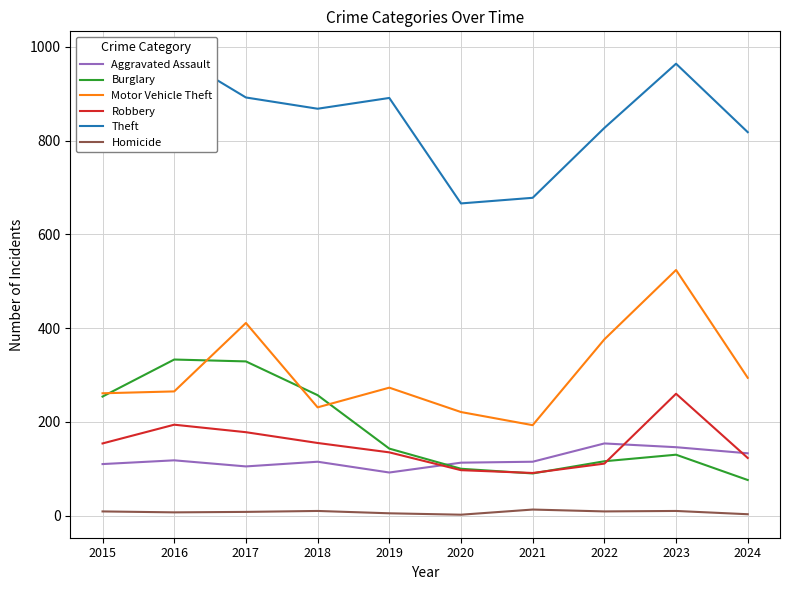

What value does the Homicide series have at 2015, to the nearest 10?

10